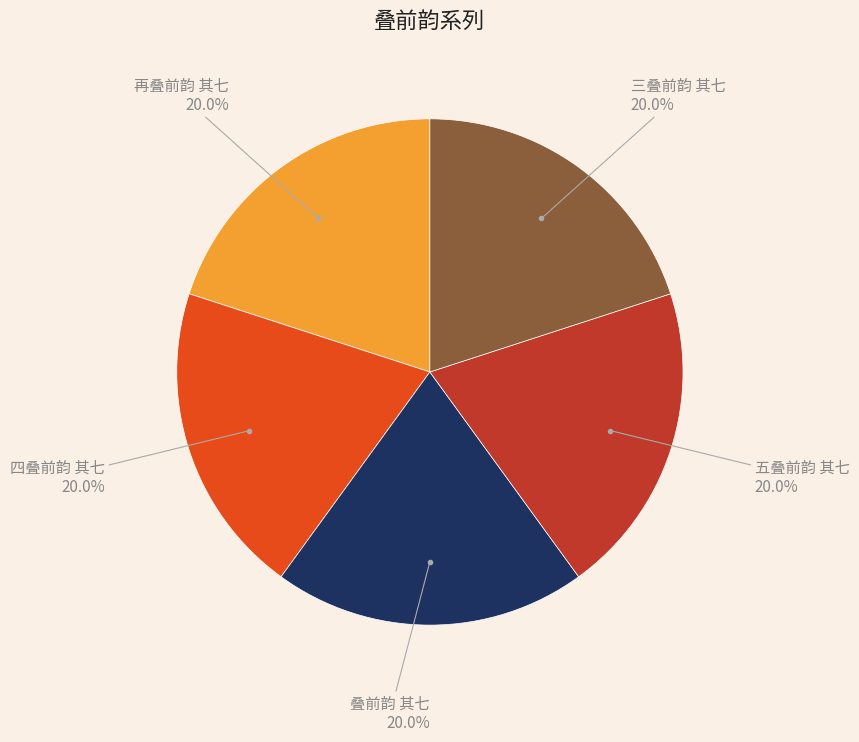

Is there a majority slice in this chart?

No